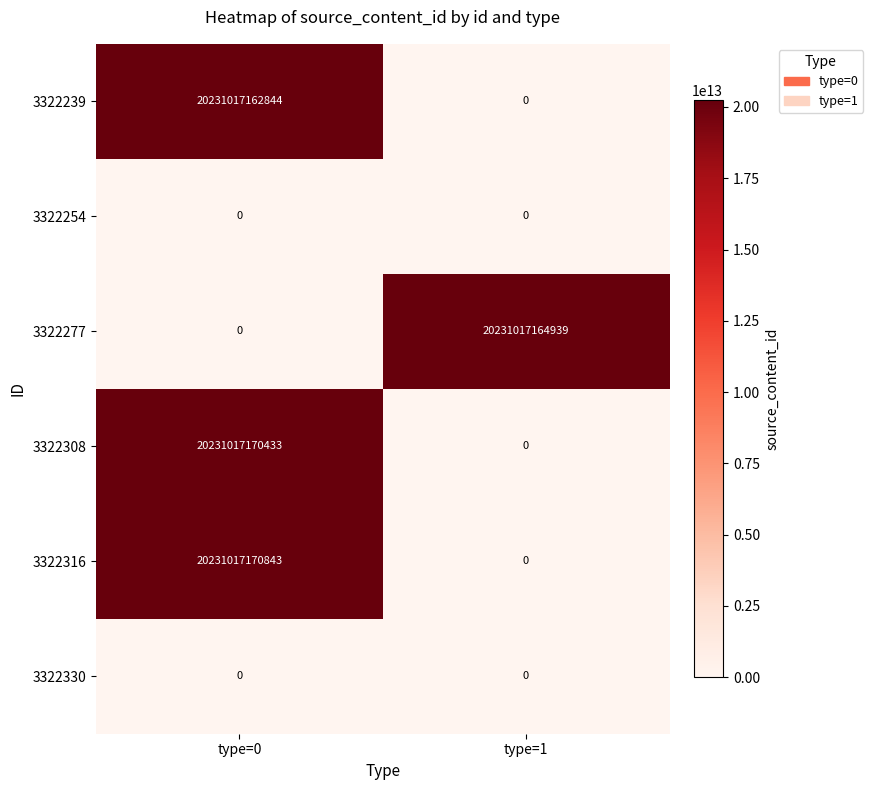

At which label does 3322277 reach its peak?

type=1